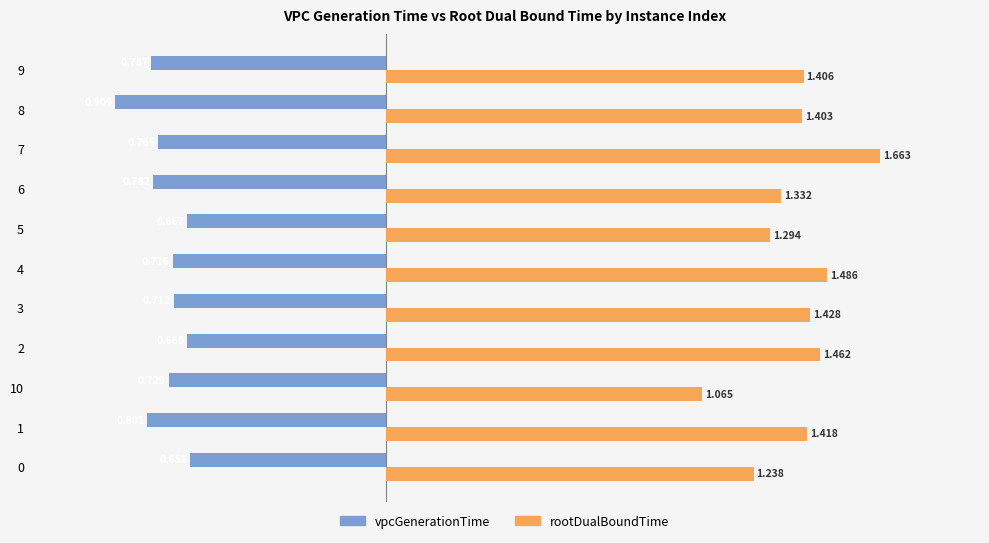

What is the difference between the maximum and minimum values in the vpcGenerationTime series?

0.3